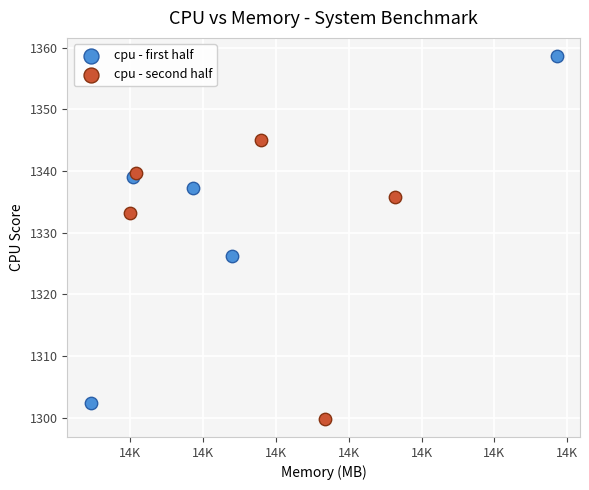

Which series contains the highest Y value?

cpu - first half